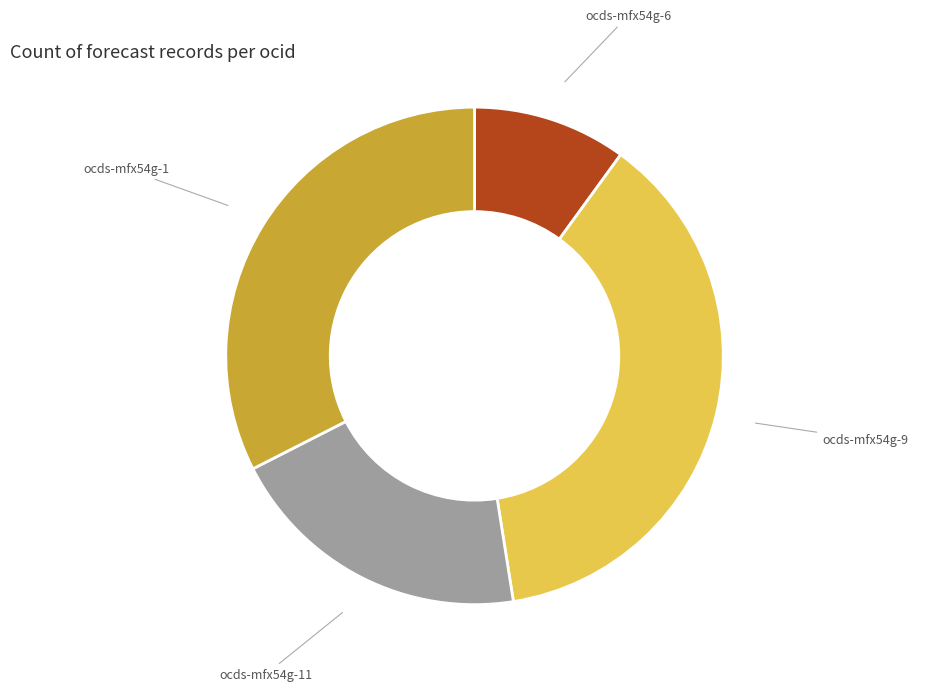

Do ocds-mfx54g-1 and ocds-mfx54g-9 together represent more than half of the pie?

Yes